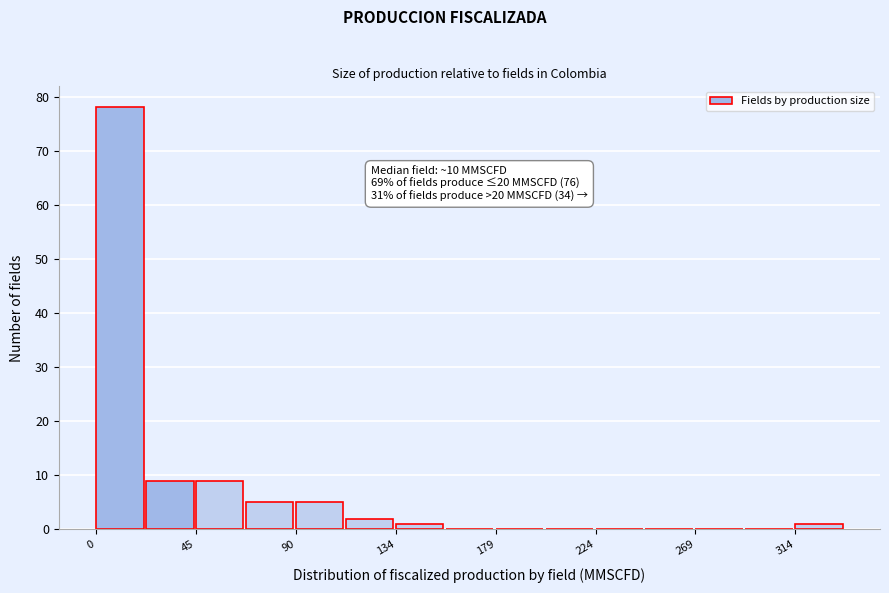

Which range on the x-axis has the tallest bar?

0 to 20